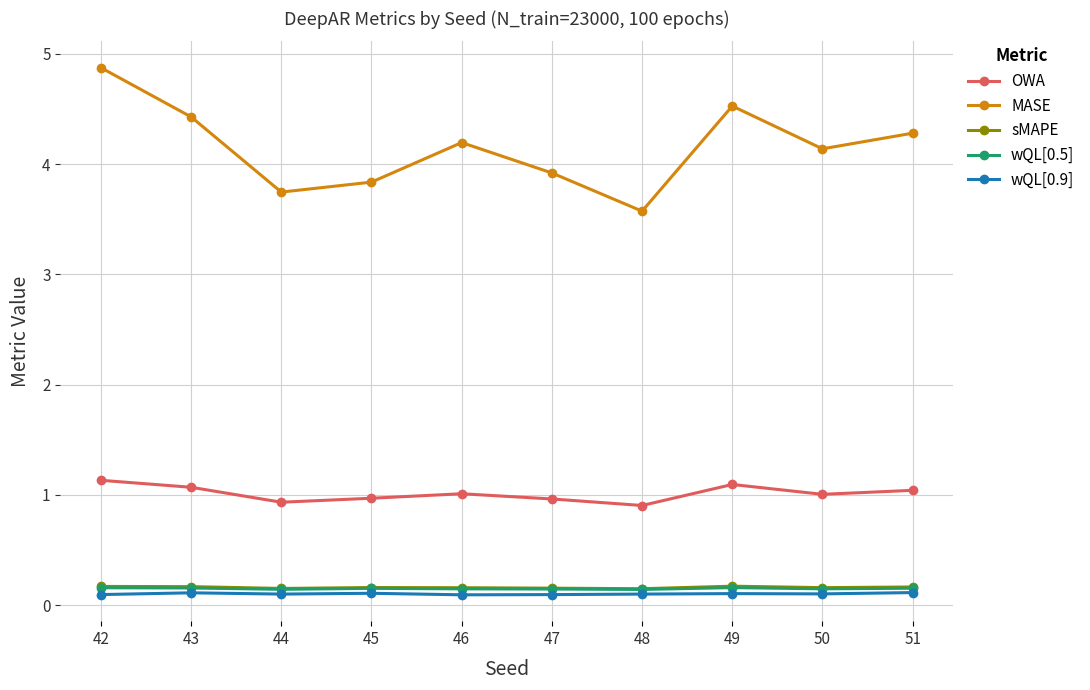

True or false: sMAPE and wQL[0.9] intersect in this chart.

False